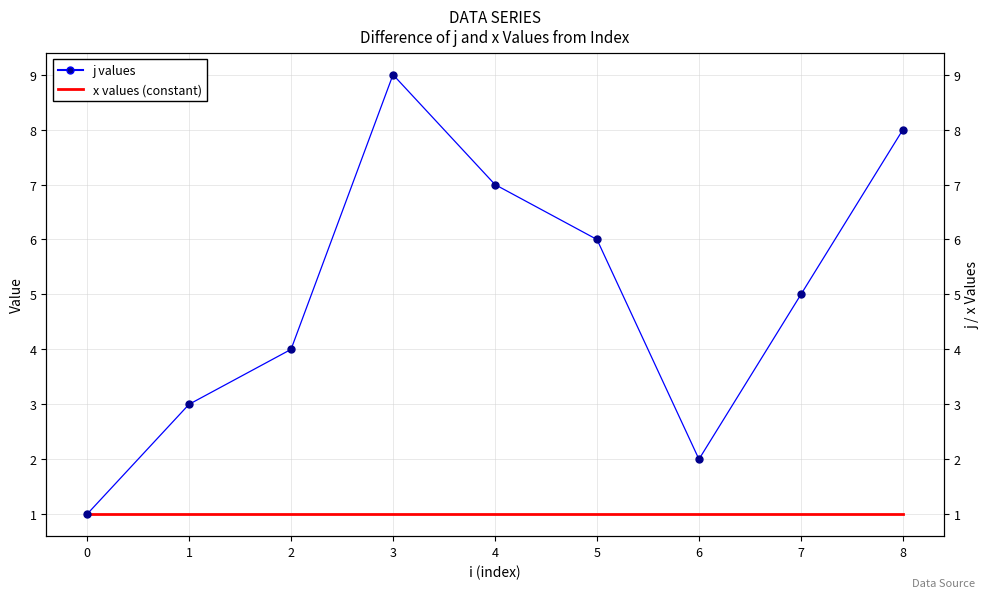

At which category does j values reach its first local valley?

6